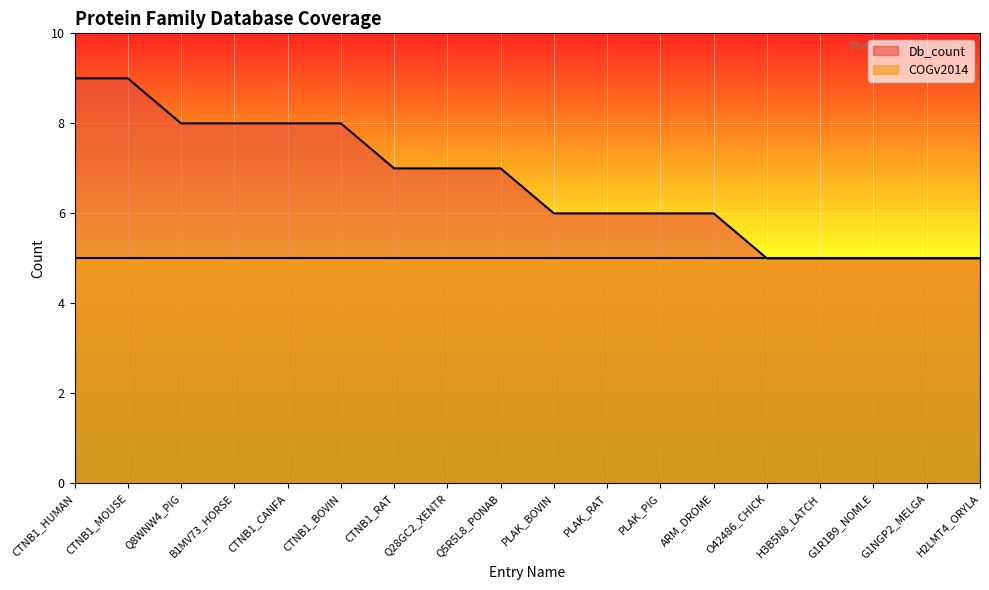

What position from the left is B1MV73_HORSE?

4